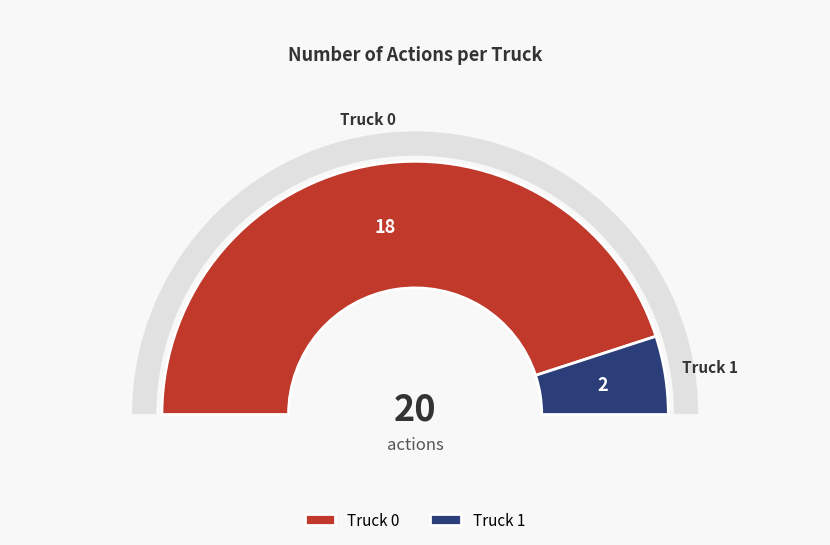

What is the smallest slice in the pie chart?

Truck 1